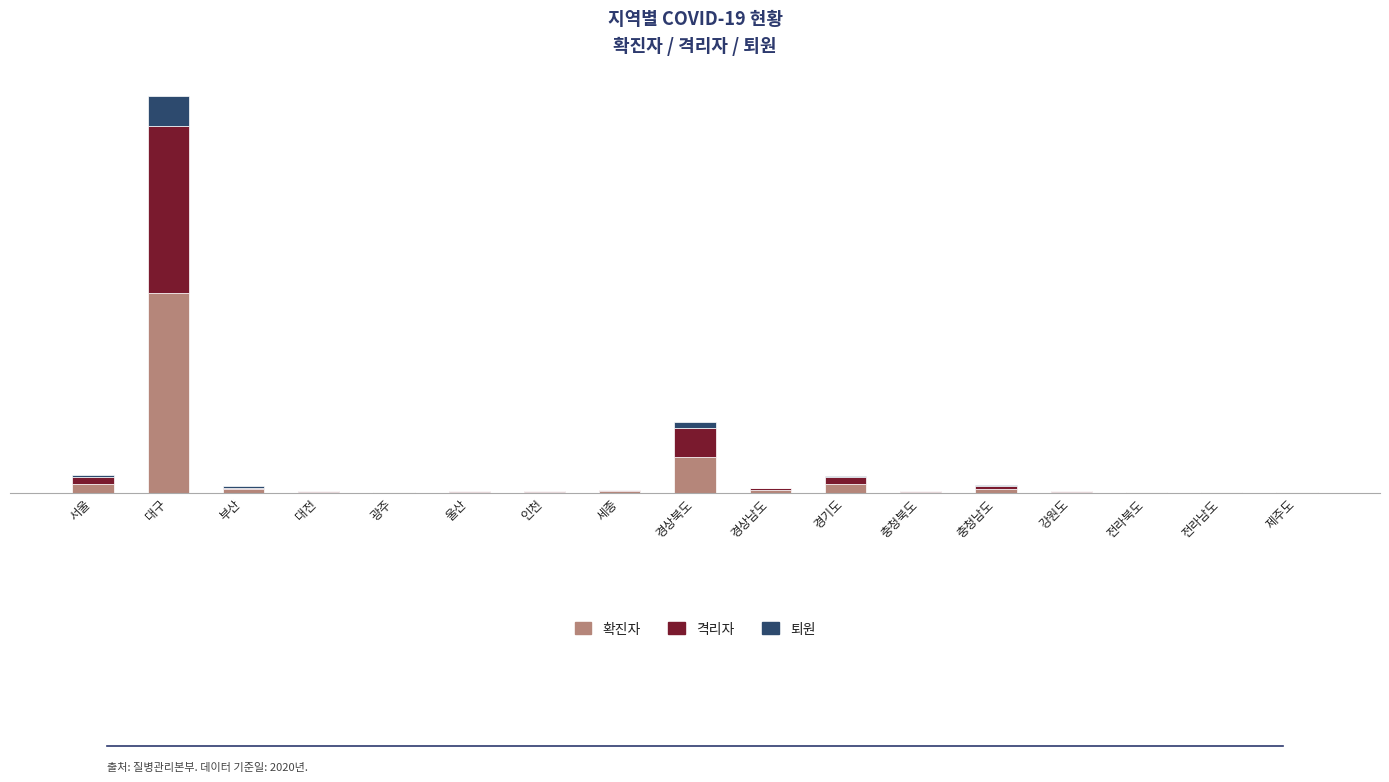

Rank the series at 경상북도 from highest to lowest value.

확진자, 격리자, 퇴원